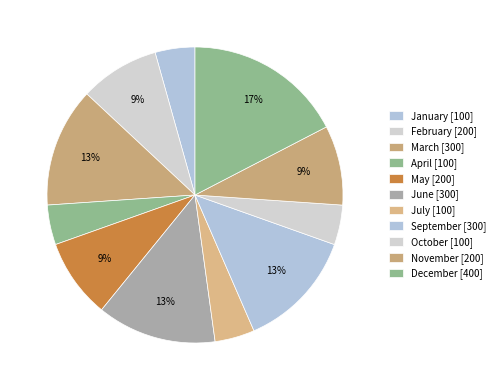

How many slices are in this pie chart?

11